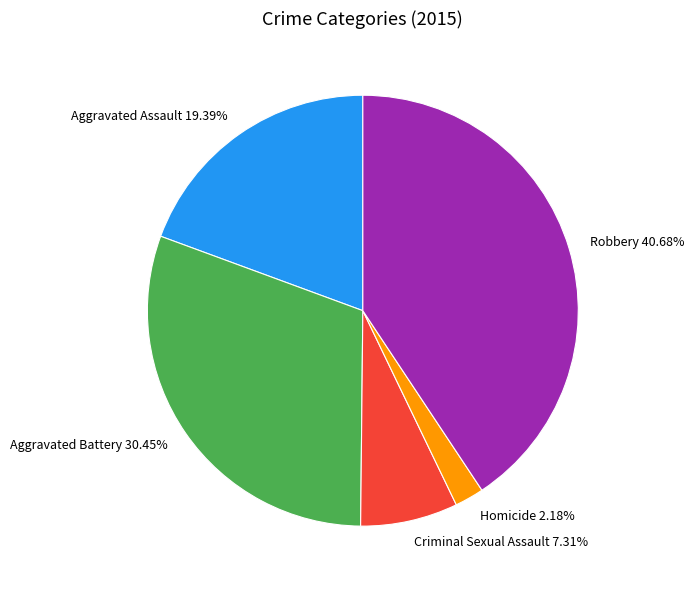

What is the smallest slice in the pie chart?

Homicide